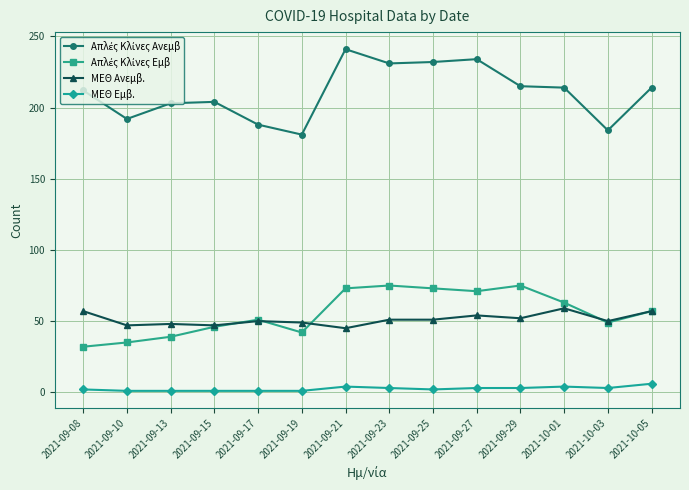

What is the label of the 8th point from the right?

2021-09-21